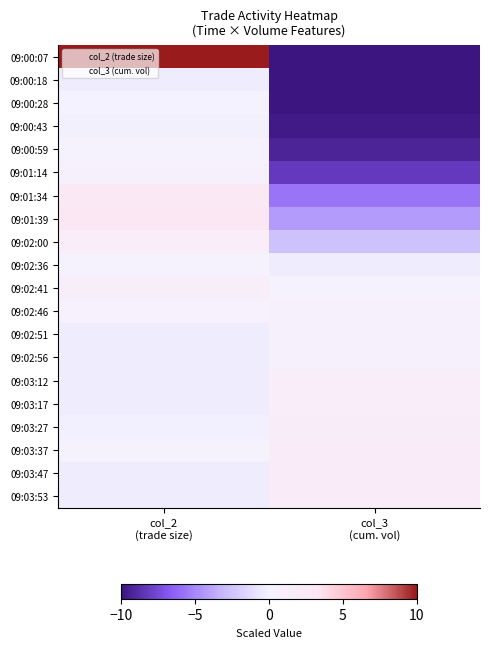

Reading left to right, list all the values displayed in this chart.

09:00:07: col_2
(trade size)=13.4	col_3
(cum. vol)=-10.8
09:00:18: col_2
(trade size)=-0.3	col_3
(cum. vol)=-10.7
09:00:28: col_2
(trade size)=-0.0	col_3
(cum. vol)=-10.3
09:00:43: col_2
(trade size)=-0.1	col_3
(cum. vol)=-9.7
09:00:59: col_2
(trade size)=0.0	col_3
(cum. vol)=-9.3
09:01:14: col_2
(trade size)=0.8	col_3
(cum. vol)=-8.3
09:01:34: col_2
(trade size)=2.6	col_3
(cum. vol)=-5.8
09:01:39: col_2
(trade size)=3.2	col_3
(cum. vol)=-4.3
09:02:00: col_2
(trade size)=1.6	col_3
(cum. vol)=-2.6
09:02:36: col_2
(trade size)=0.4	col_3
(cum. vol)=-0.4
09:02:41: col_2
(trade size)=1.4	col_3
(cum. vol)=0.4
09:02:46: col_2
(trade size)=0.5	col_3
(cum. vol)=0.7
09:02:51: col_2
(trade size)=-0.3	col_3
(cum. vol)=0.8
09:02:56: col_2
(trade size)=-0.3	col_3
(cum. vol)=0.8
09:03:12: col_2
(trade size)=-0.3	col_3
(cum. vol)=1.6
09:03:17: col_2
(trade size)=-0.3	col_3
(cum. vol)=1.6
09:03:27: col_2
(trade size)=-0.2	col_3
(cum. vol)=1.8
09:03:37: col_2
(trade size)=0.3	col_3
(cum. vol)=2.1
09:03:47: col_2
(trade size)=-0.3	col_3
(cum. vol)=2.1
09:03:53: col_2
(trade size)=-0.3	col_3
(cum. vol)=2.1